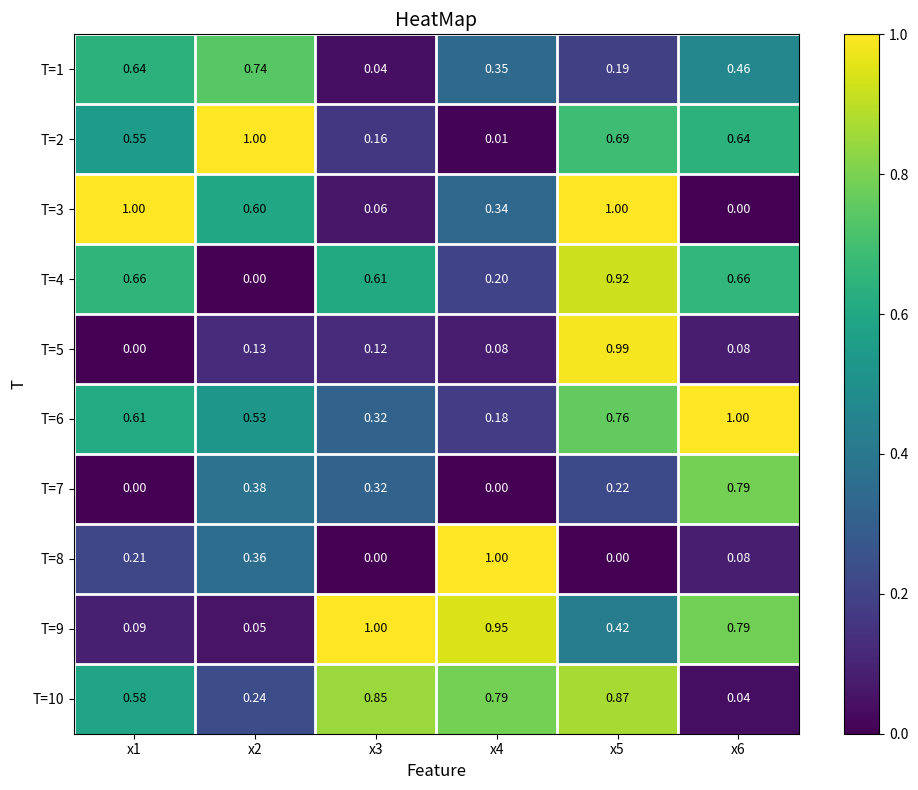

At which category is the sum across all series the highest?

x5